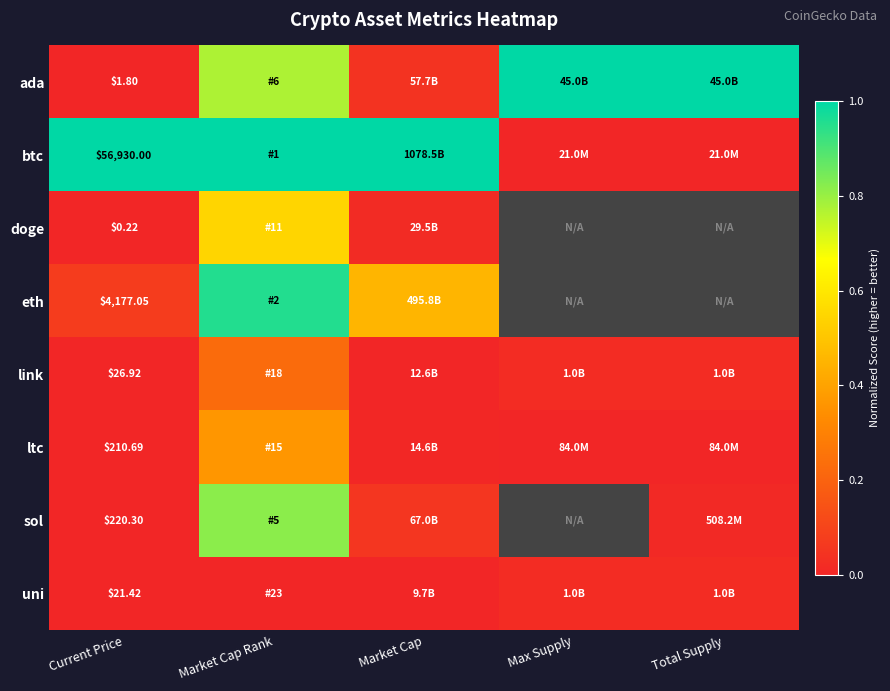

At which category is the sum across all series the highest?

Market Cap Rank